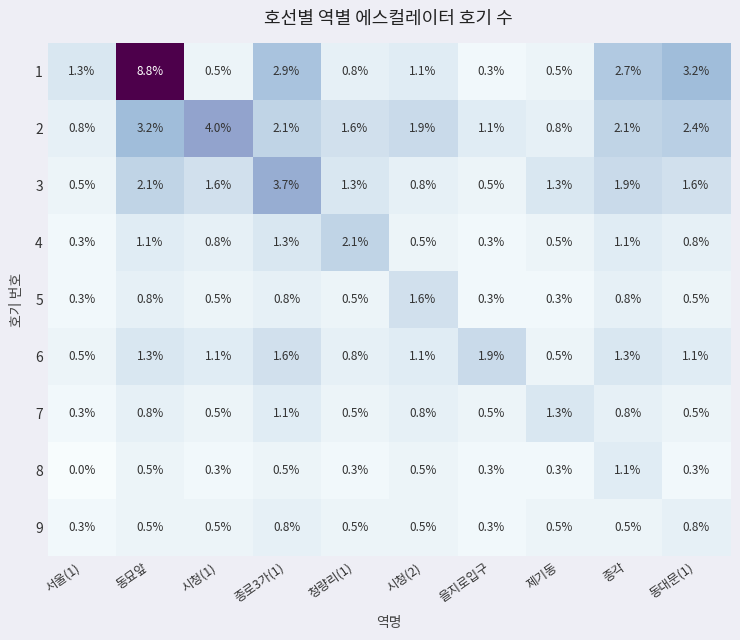

Which series has the largest total across all categories?

1